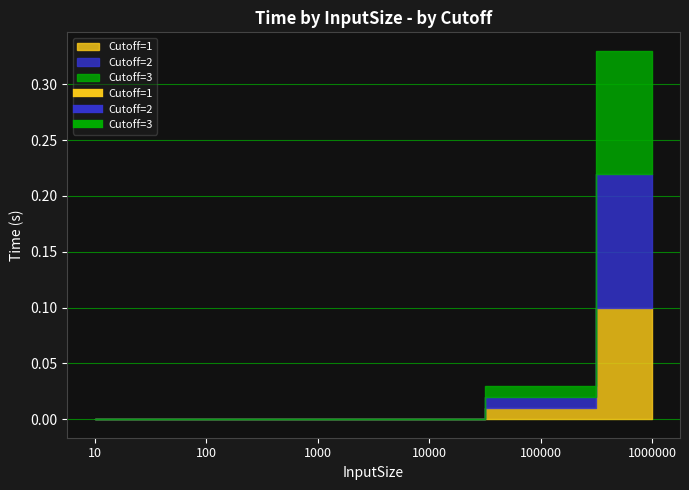

True or false: Cutoff=1 has a value of 0.0 at 100000.

False